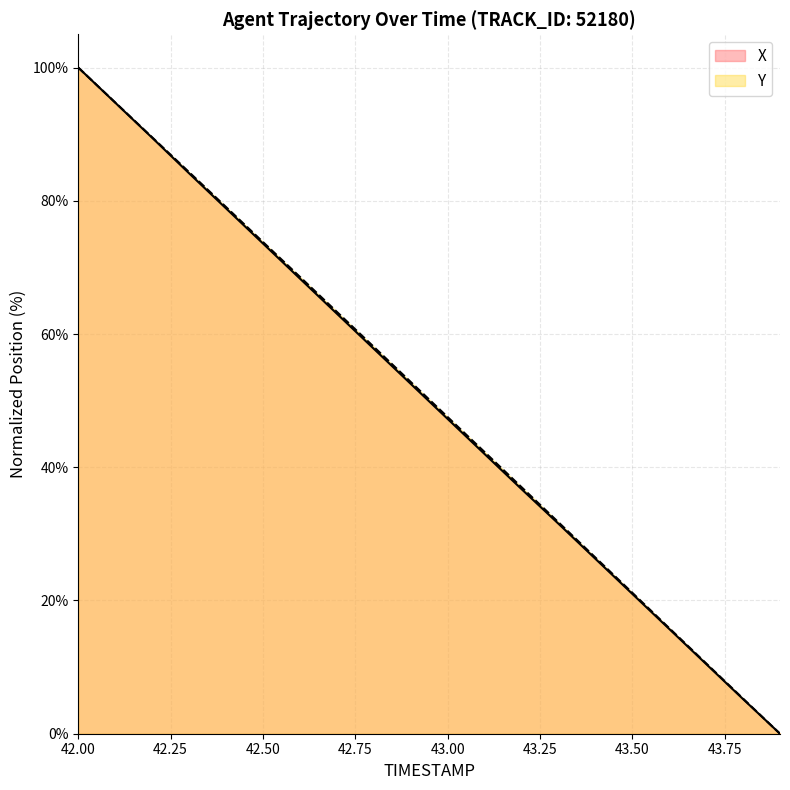

True or false: Y and X intersect in this chart.

False